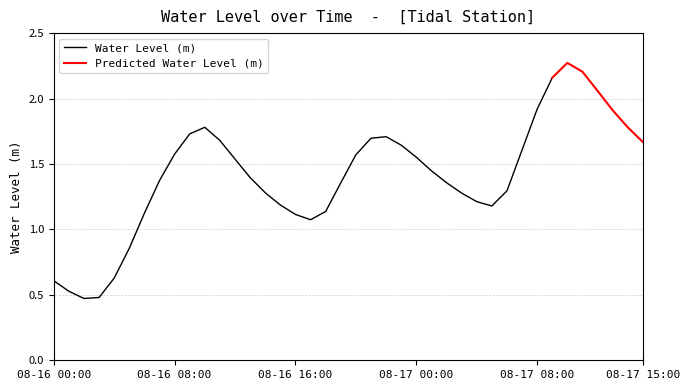

What value does the data have at 08-16 01:00?

0.5